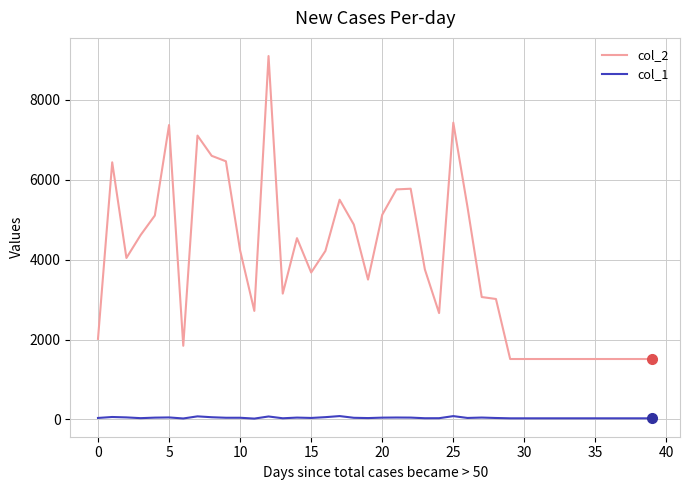

How many distinct data groups are displayed?

2